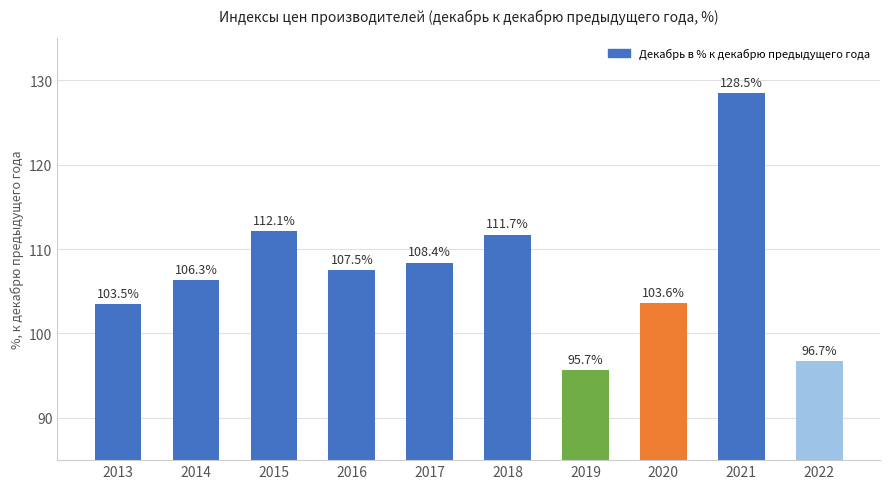

Is it true that the value at 2019 is 42.6?

False